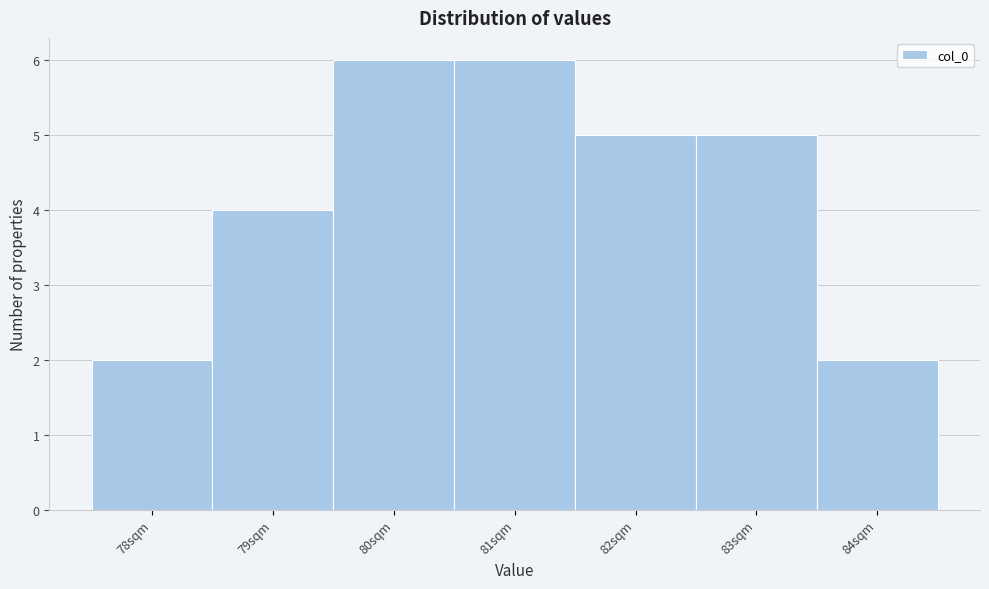

What is the height of the bar covering 81.5 to 82.5 on the x-axis? The values are not printed on the chart, so give them approximately, as read against the axis.

5